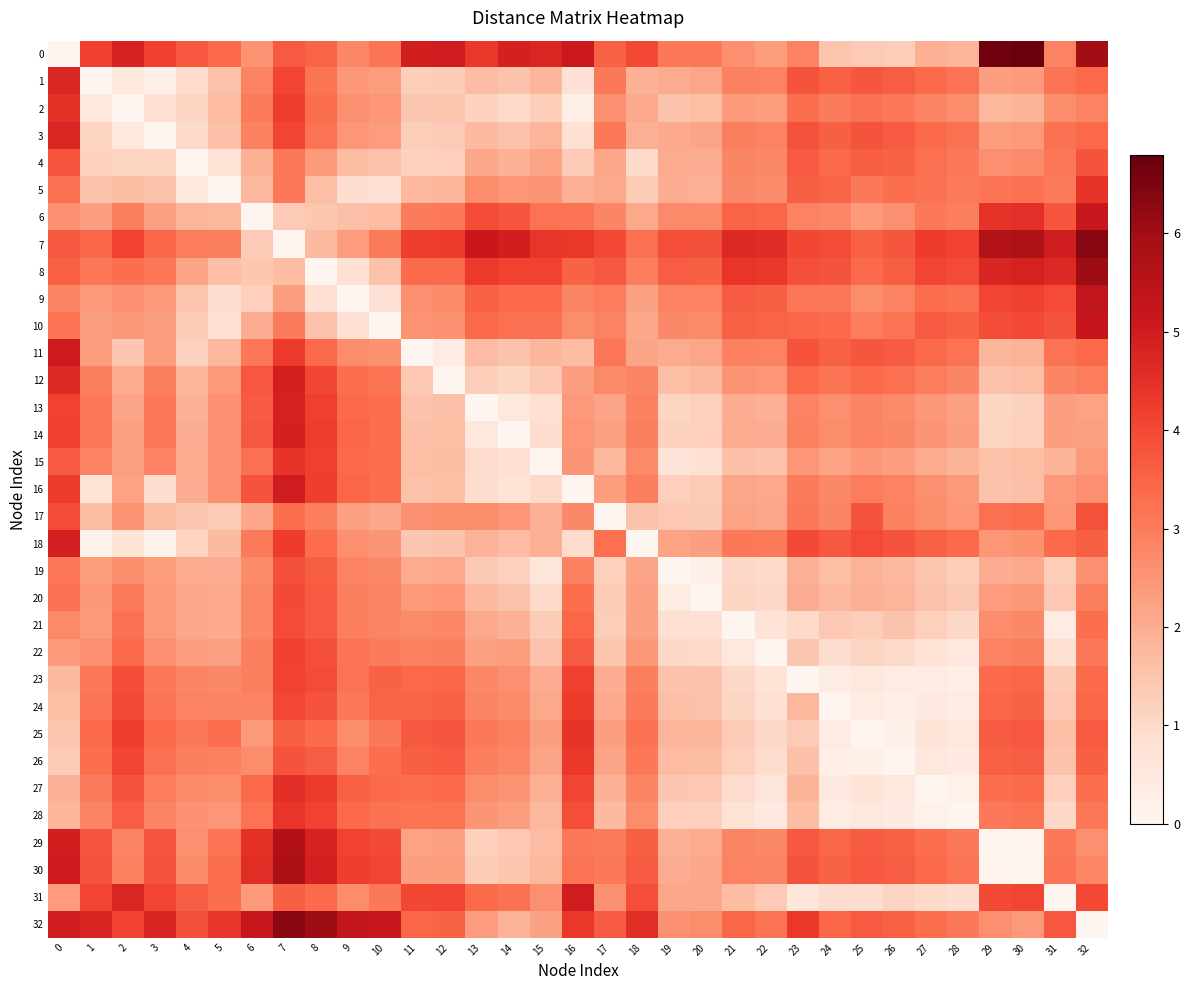

Which series changed the most between 2 and 13?

13